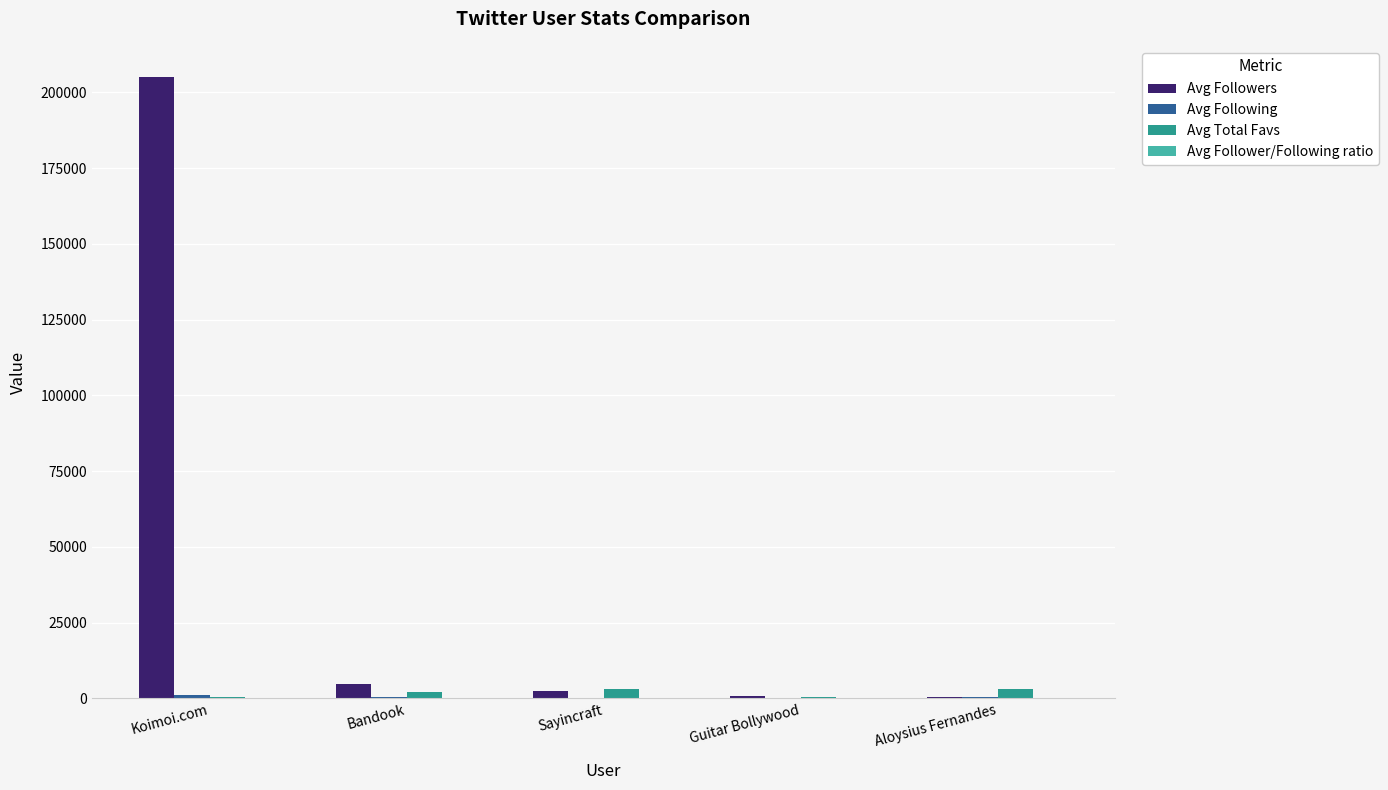

Which category has the highest value across all series?

Koimoi.com